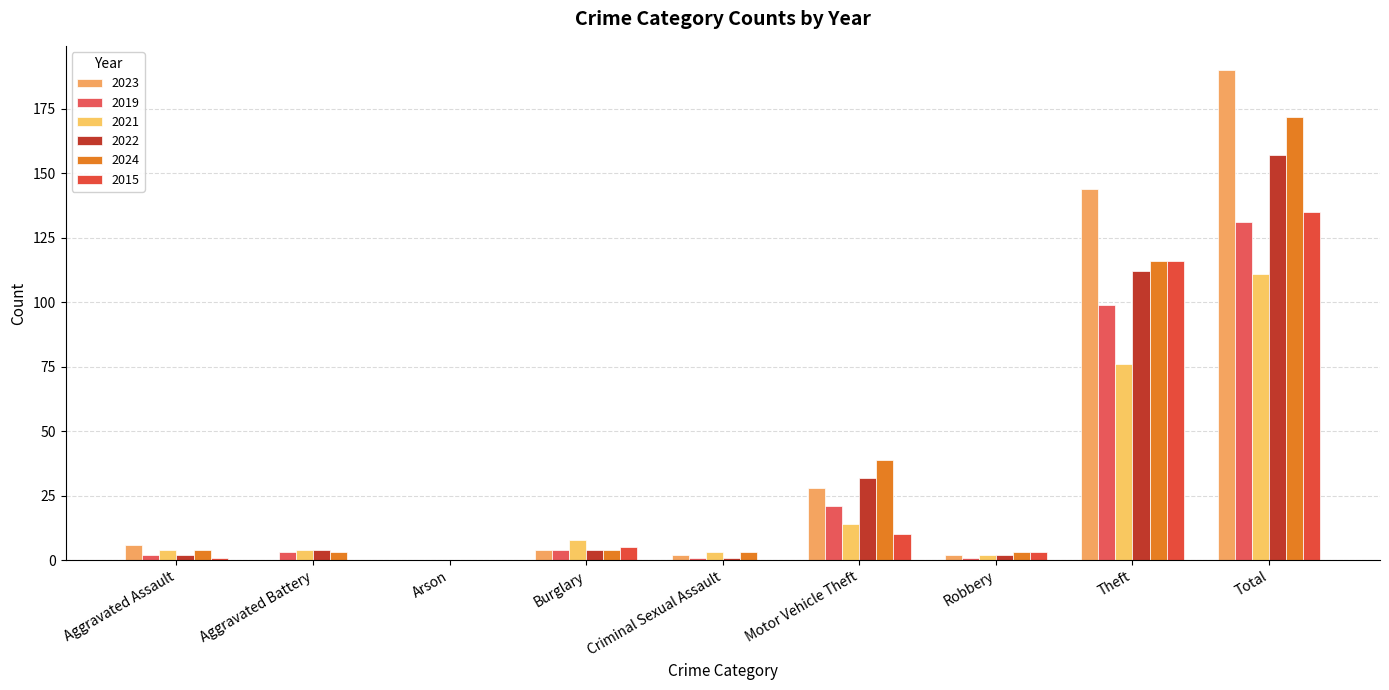

What is the label of the 9th bar from the left?

Total